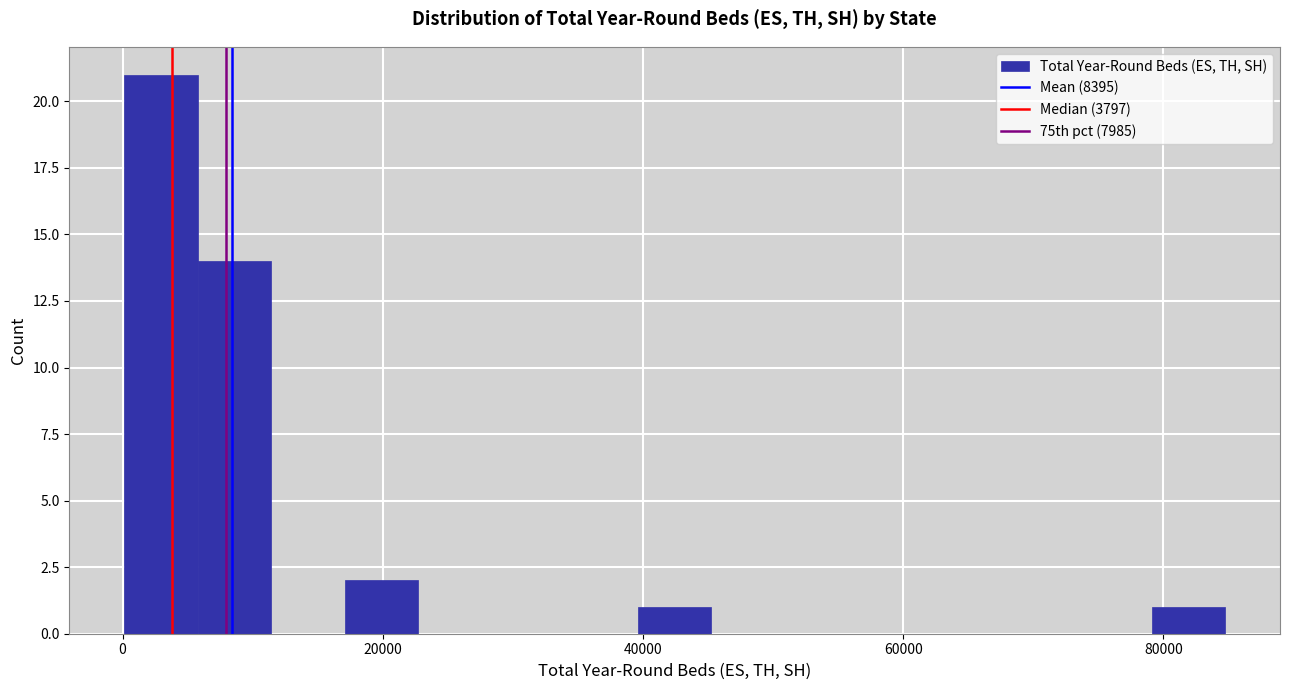

Read against the x-axis, roughly where is the centre of the tallest bar?

2000